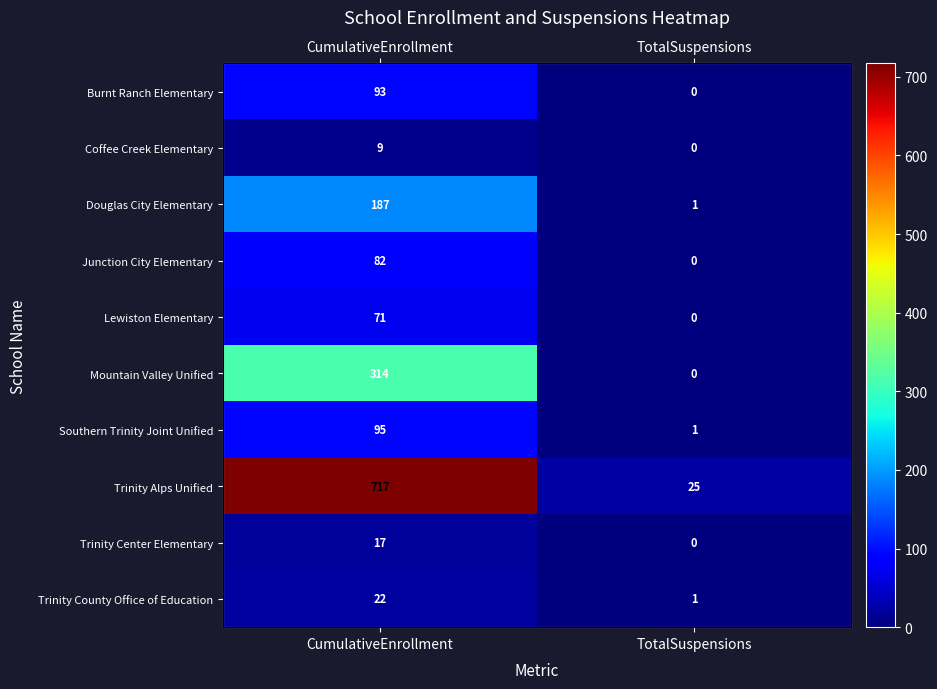

Is the value of Southern Trinity Joint Unified at CumulativeEnrollment greater than the value of Lewiston Elementary at TotalSuspensions?

Yes